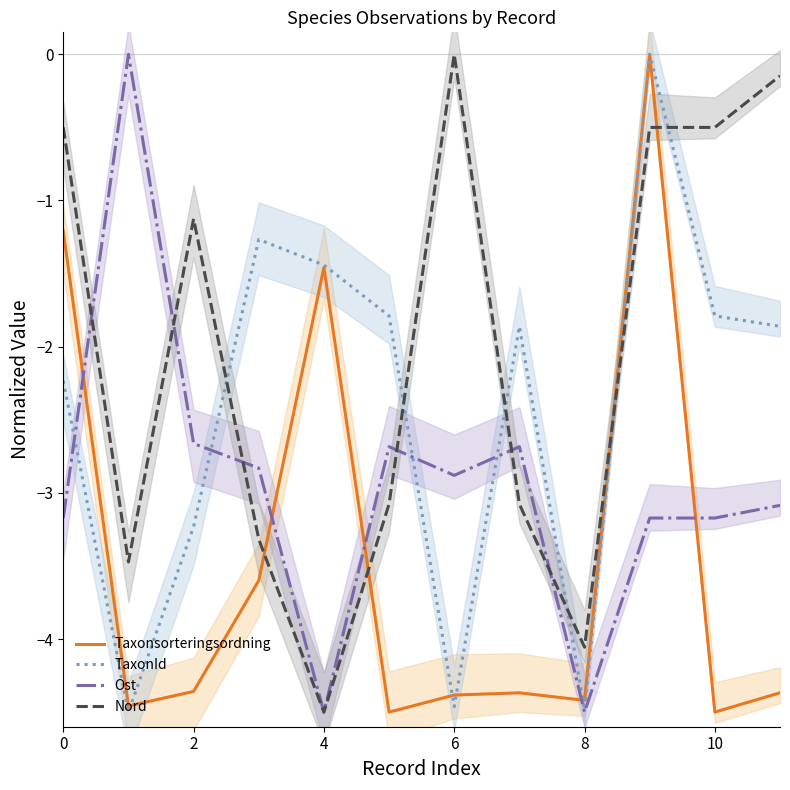

How many interior local peaks does the Taxonsorteringsordning series have?

3